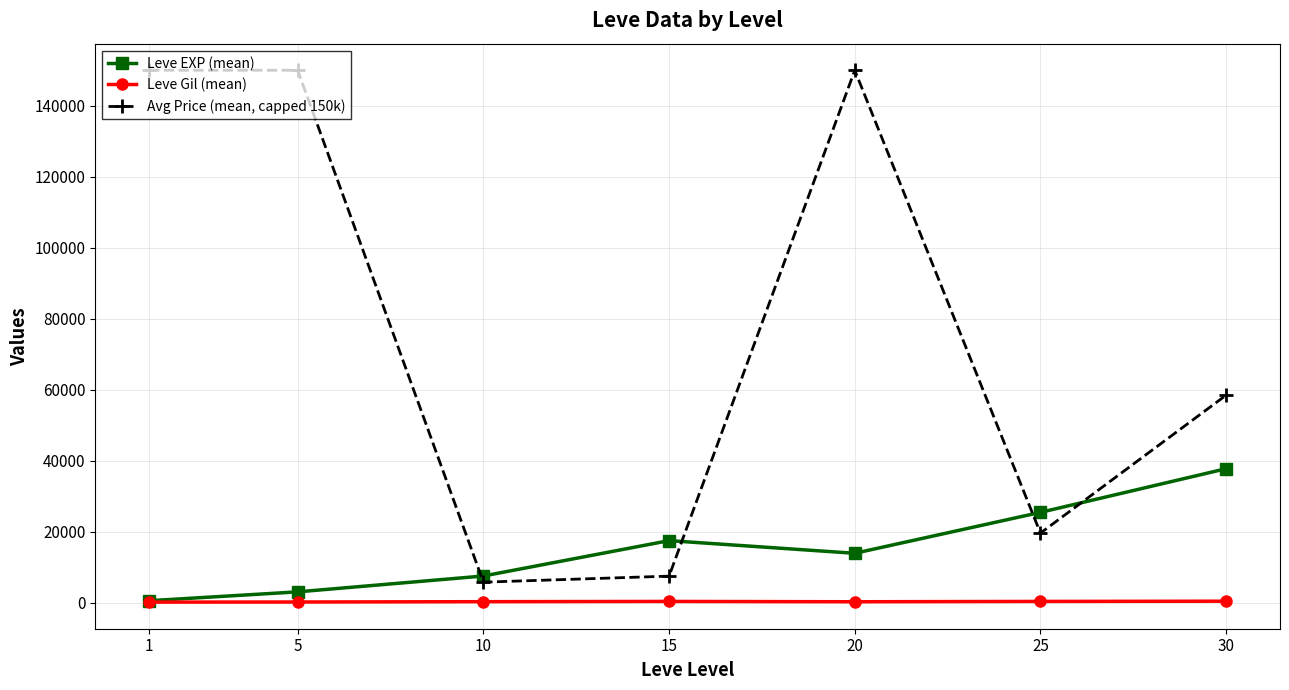

True or false: Avg Price (mean, capped 150k) has more than 0 points higher than both neighbors.

True